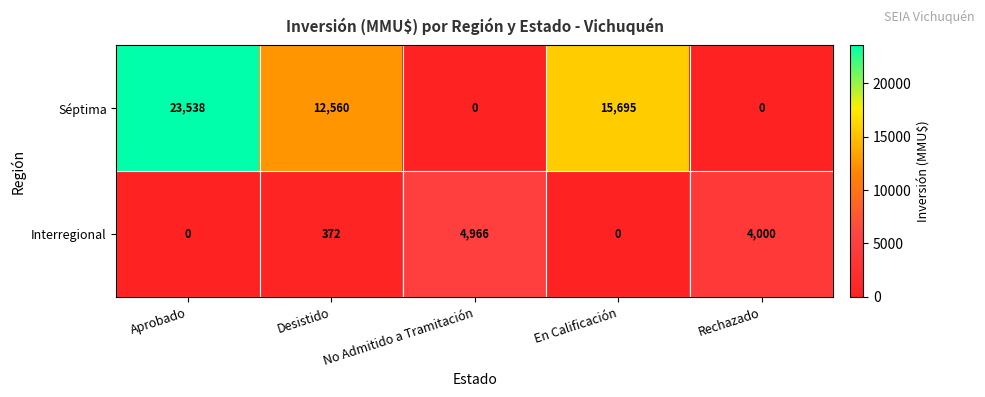

What is the sum of all Interregional values?

9338